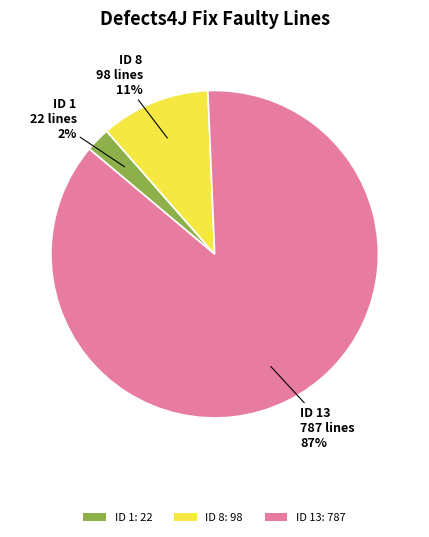

Combined, do ID 1: 22 and ID 13: 787 account for over 50%?

Yes